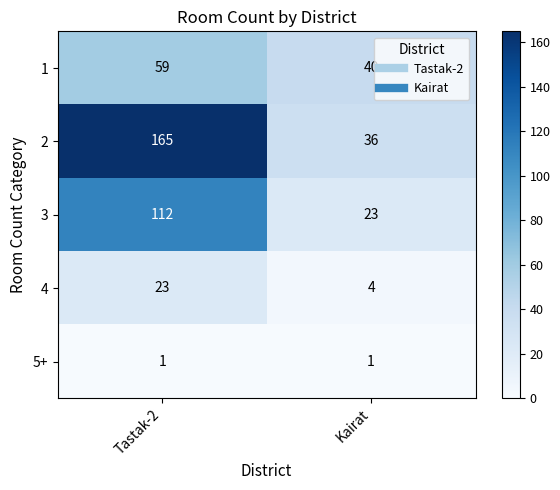

What is the difference between the maximum and minimum values in the 3 series?

89